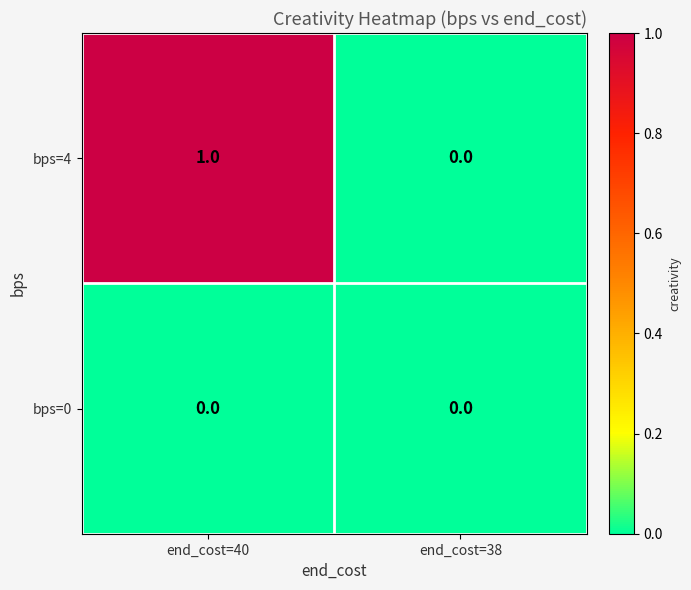

List the series in order of their peak value, highest first.

bps=4, bps=0